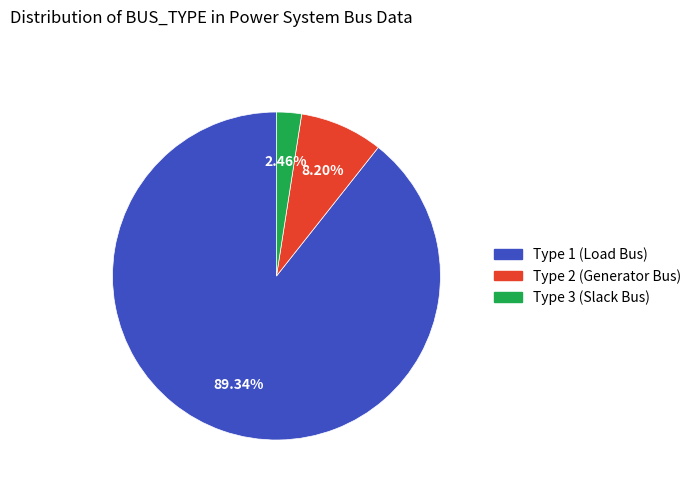

Does any single category account for the majority?

Yes